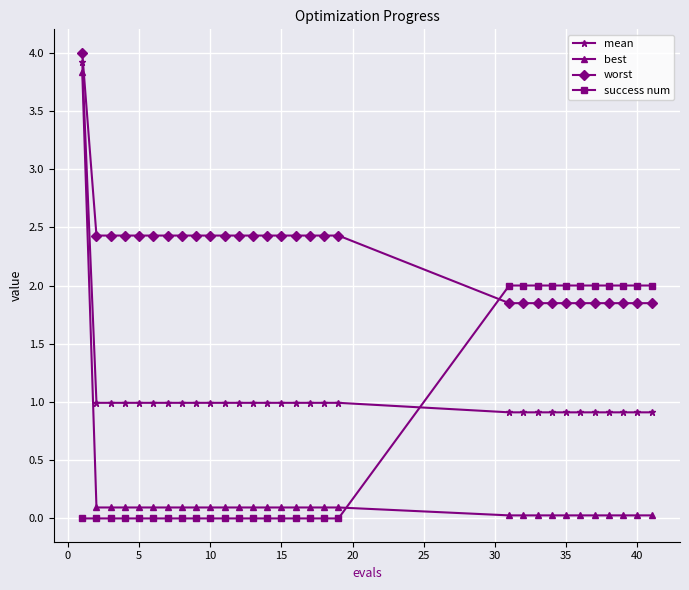

Which series has the largest total across all categories?

worst